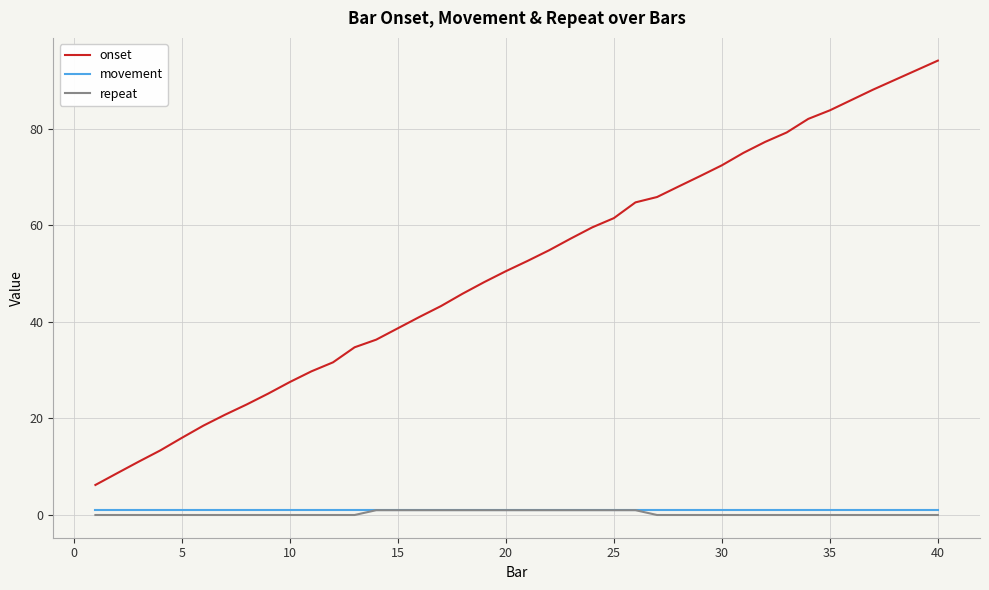

What are all the series names shown in the legend?

onset, movement, repeat